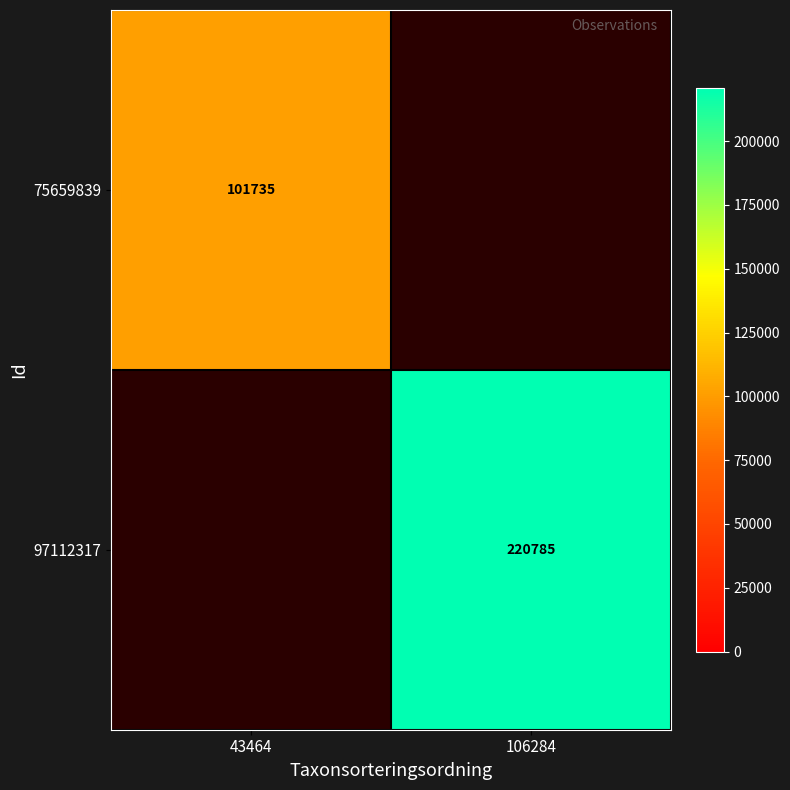

Is it true that 97112317 equals 145298.9 at 106284?

False